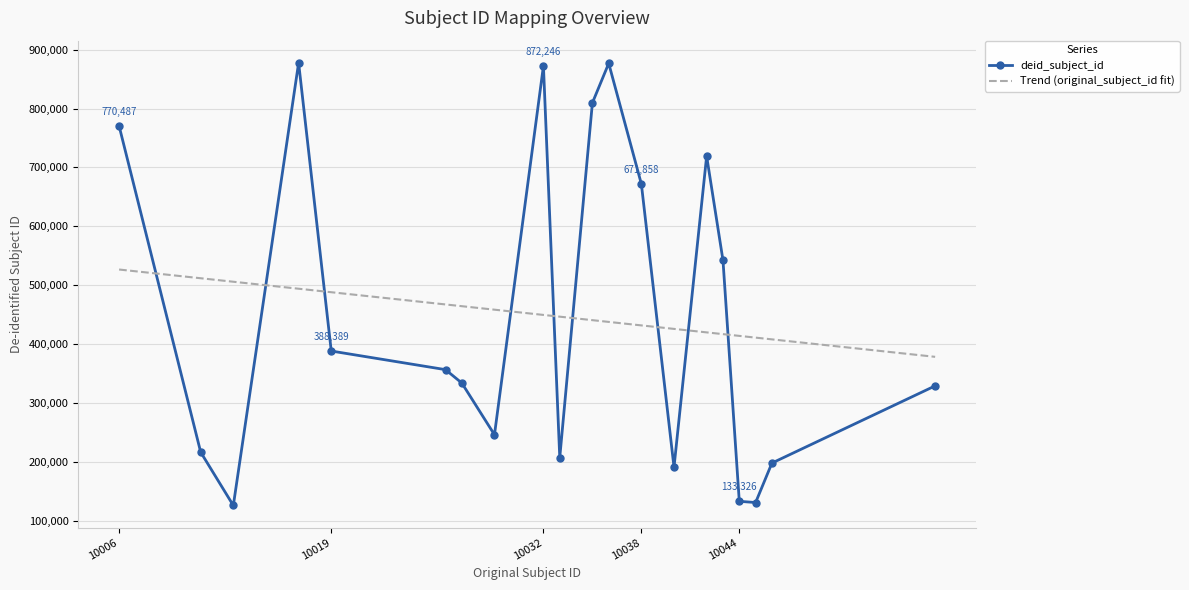

What is the change in value from 10017 to 10042?

-158396